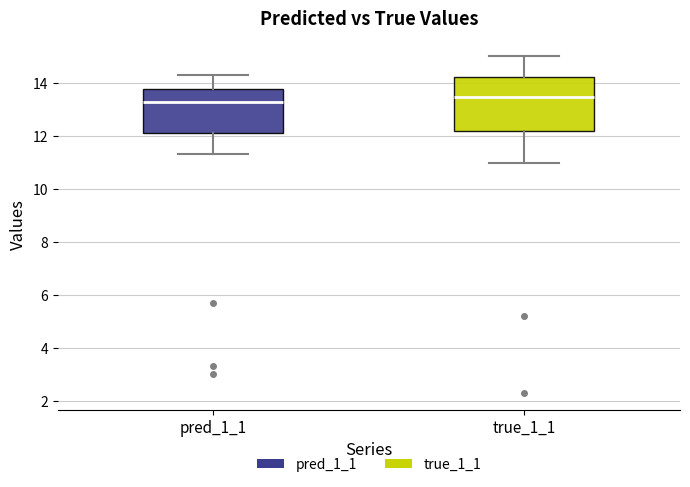

Comparing the boxes themselves (not the whiskers), which one is the tallest?

true_1_1